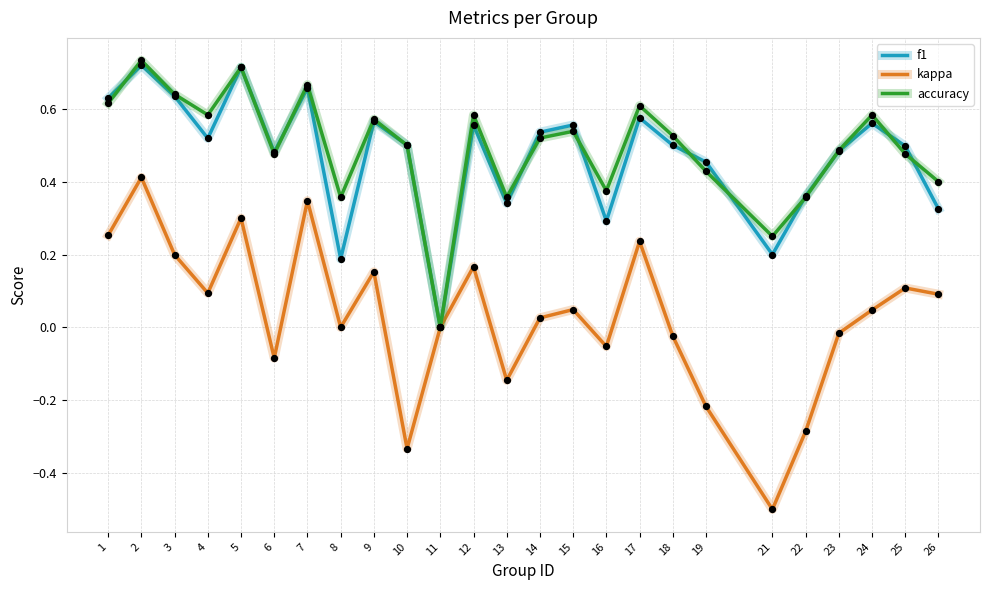

Which series changed the most between 2 and 25?

kappa